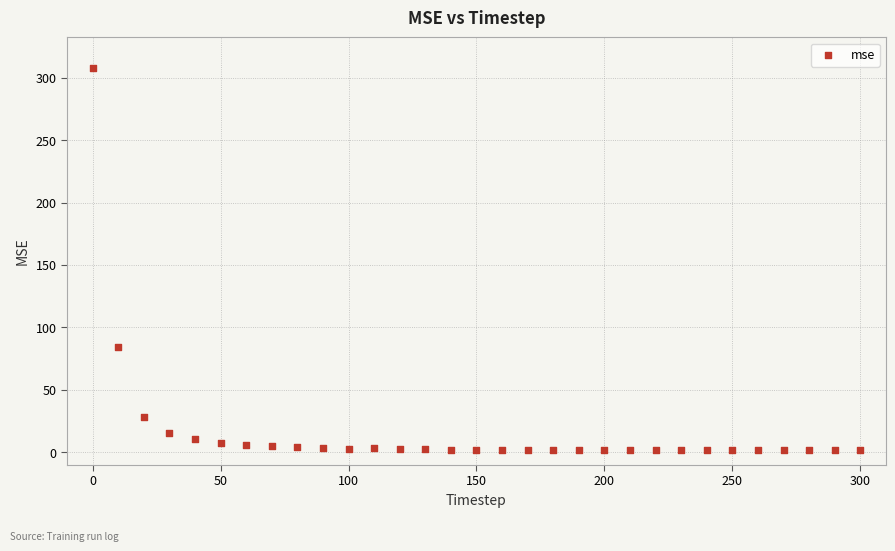

What is the range of X values (max minus min)?

300.0